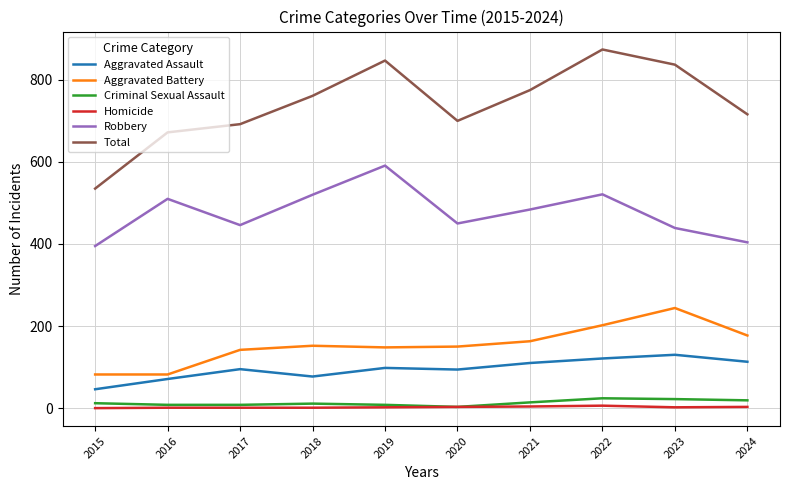

What is the highest value of the Criminal Sexual Assault series?

24